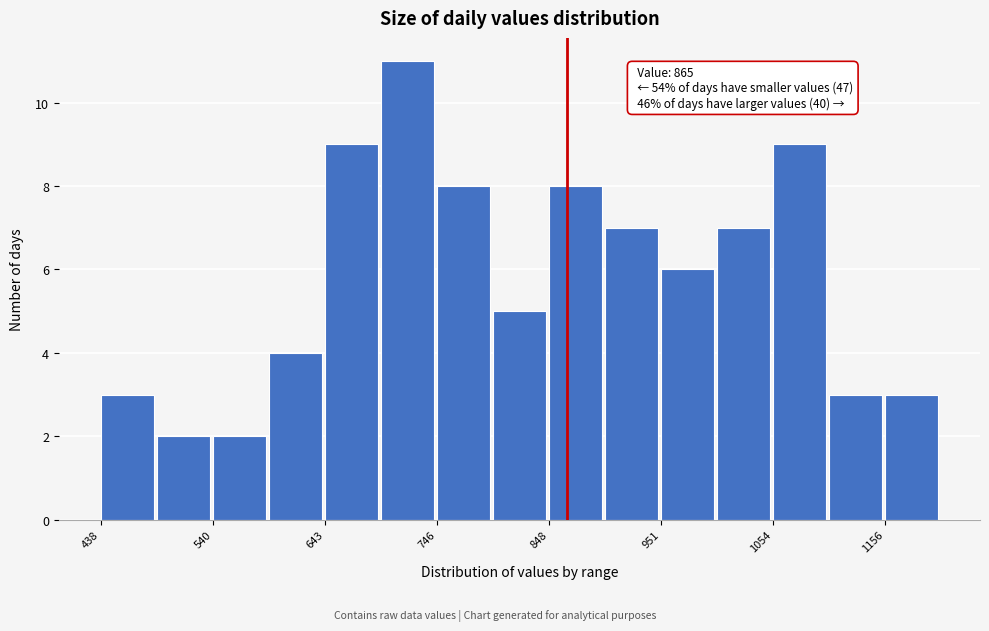

Read against the x-axis, roughly where is the centre of the tallest bar?

720